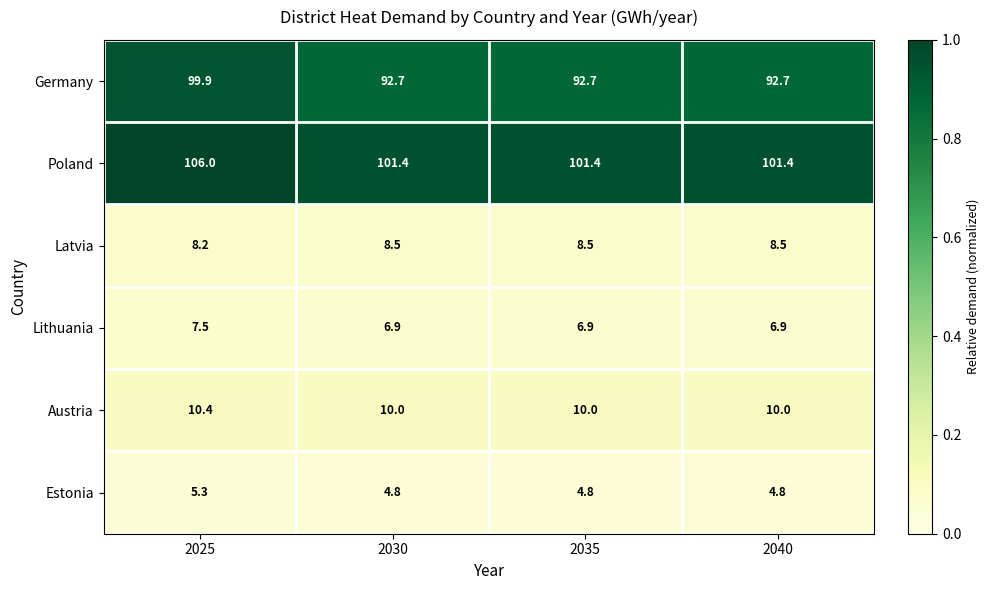

List the series in order of their peak value, lowest first.

Estonia, Lithuania, Latvia, Austria, Germany, Poland